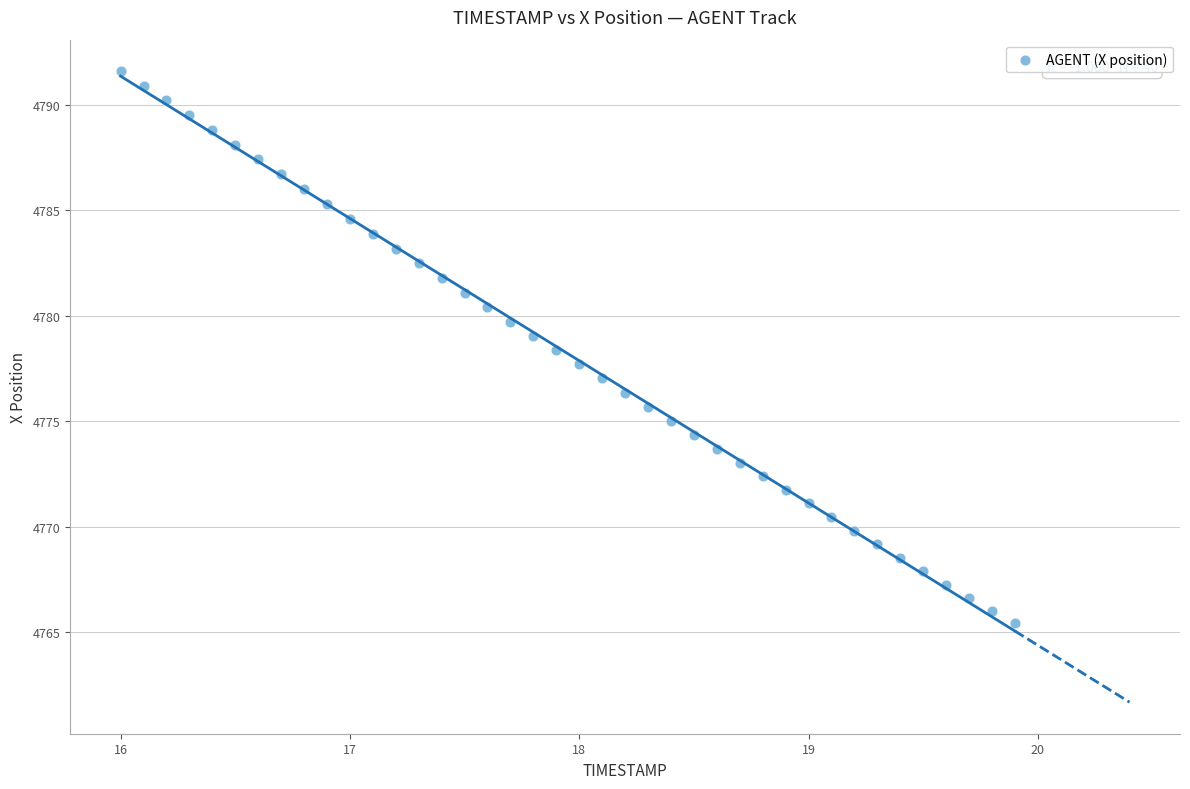

What is the range of X values (max minus min)?

3.9